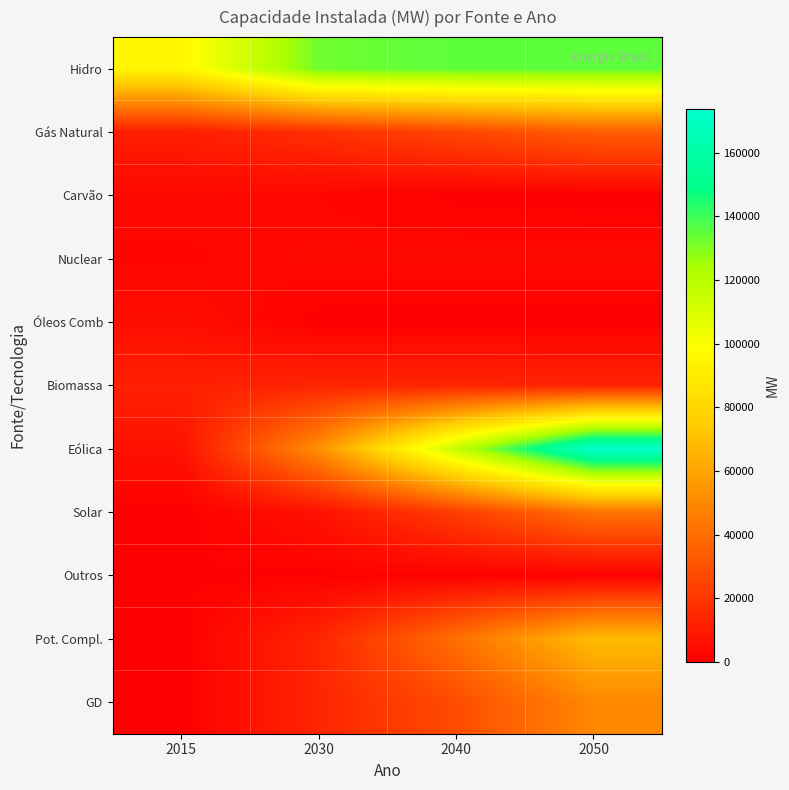

Reading left to right, transcribe all the data shown in this chart.

Hidro: 2015=95236	2030=132818	2040=135189	2050=135303
Gás Natural: 2015=11242	2030=17500	2040=25626	2050=34360
Carvão: 2015=3173	2030=2251	2040=340	2050=0
Nuclear: 2015=1990	2030=3395	2040=3395	2050=3395
Óleos Comb: 2015=5183	2030=0	2040=0	2050=0
Biomassa: 2015=11999	2030=13394	2040=13394	2050=13009
Eólica: 2015=6556	2030=52519	2040=116925	2050=173764
Solar: 2015=20	2030=6670	2040=22500	2050=42500
Outros: 2015=490	2030=490	2040=490	2050=490
Pot. Compl.: 2015=0	2030=13644	2040=41134	2050=68628
GD: 2015=17	2030=13668	2040=27728	2050=49887